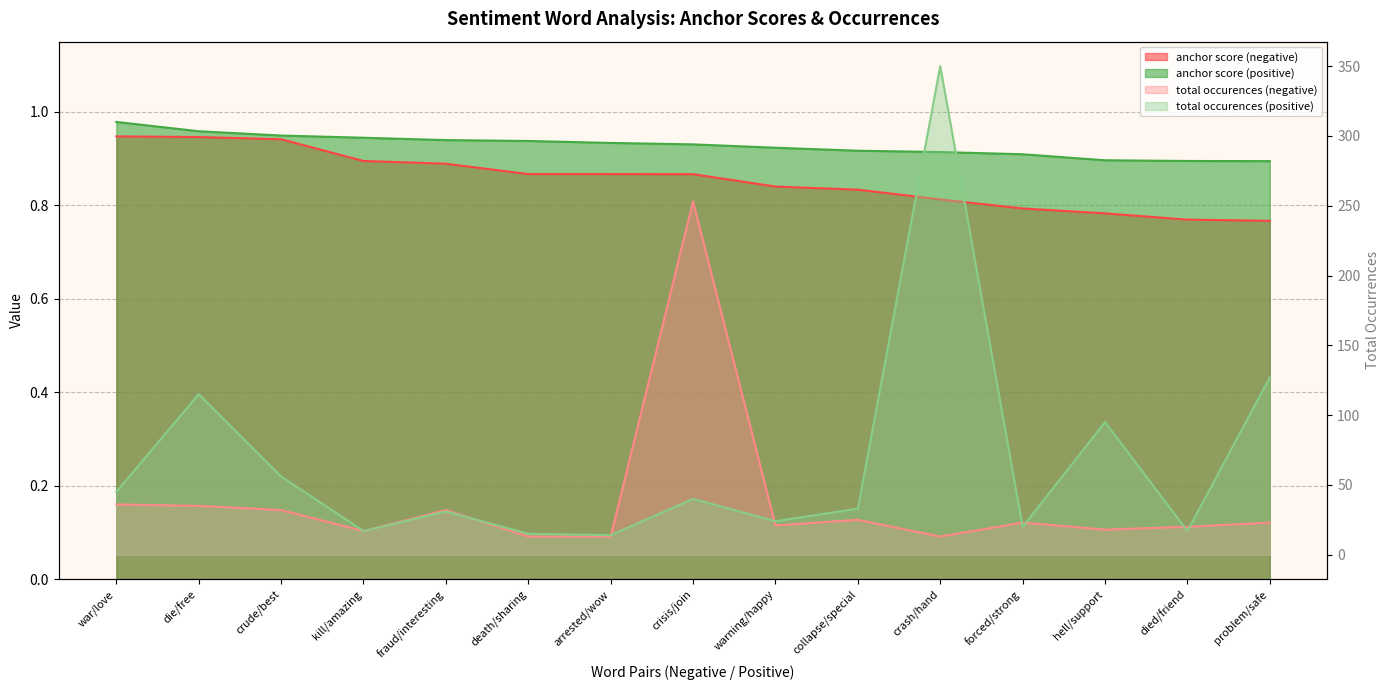

What is the difference between the highest and lowest values at collapse/special?

32.2